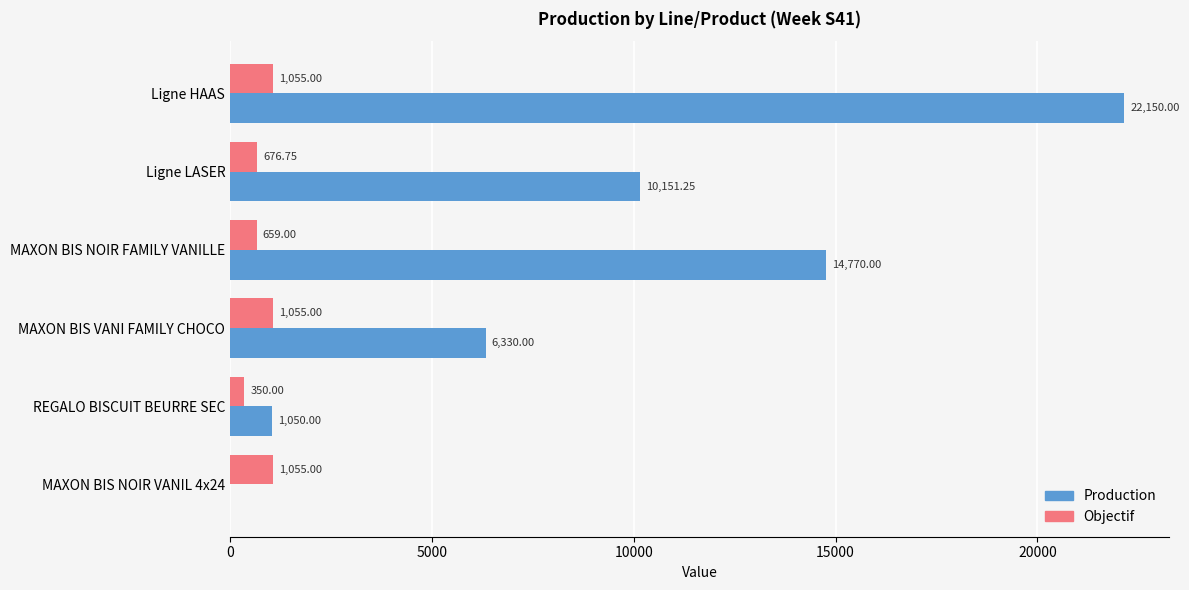

Is the value of Objectif at MAXON BIS NOIR FAMILY VANILLE greater than the value of Production at MAXON BIS VANI FAMILY CHOCO?

No